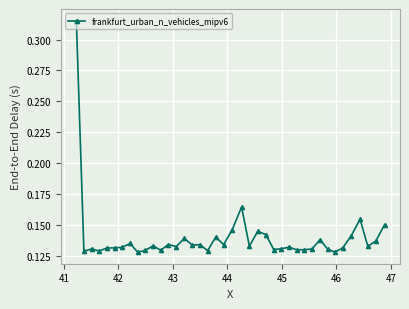

What is the sum of all values?

5.6